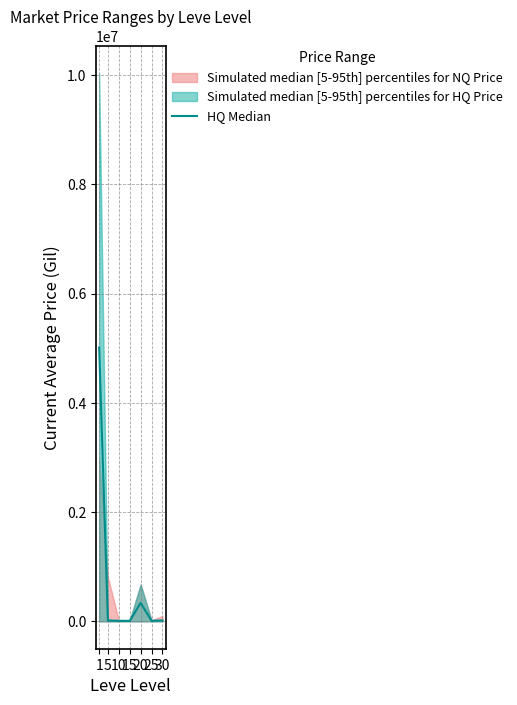

Is it true that the value at 10 is 9999.5?

True